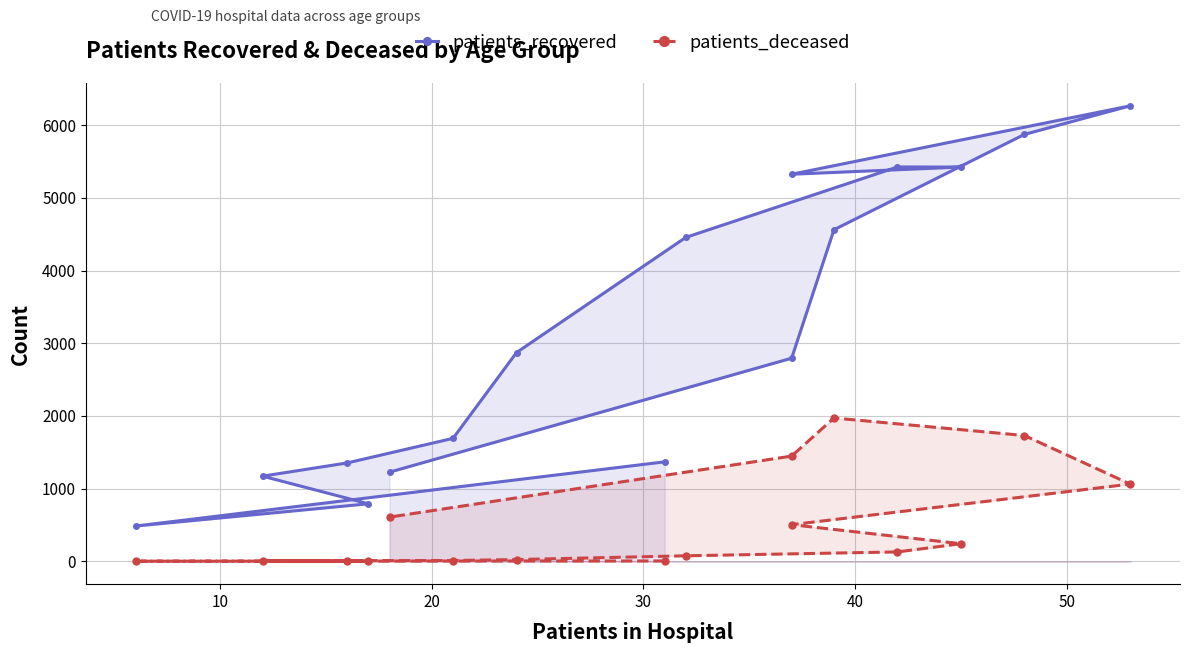

What is the difference between the maximum and second lowest values in the patients_recovered series?

5473